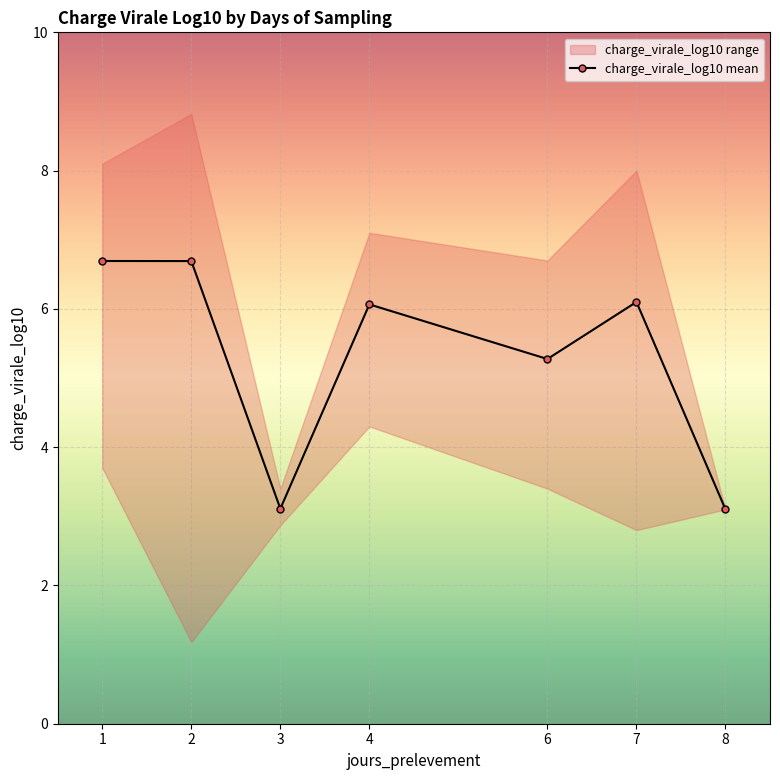

How many interior local peaks (higher than both neighbors) does the data have?

2